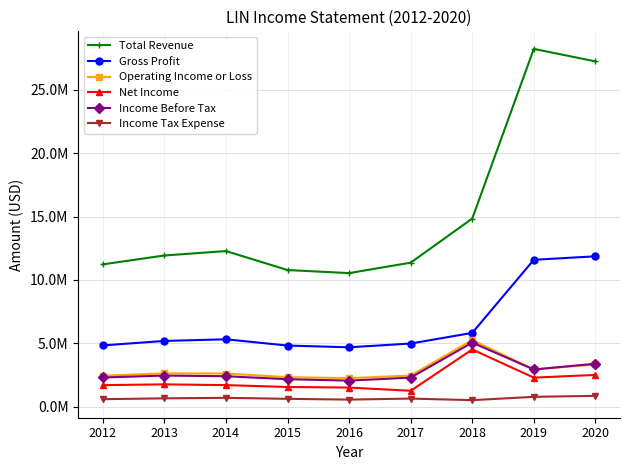

Rank the series at 2017 from highest to lowest value.

Total Revenue, Gross Profit, Operating Income or Loss, Income Before Tax, Net Income, Income Tax Expense